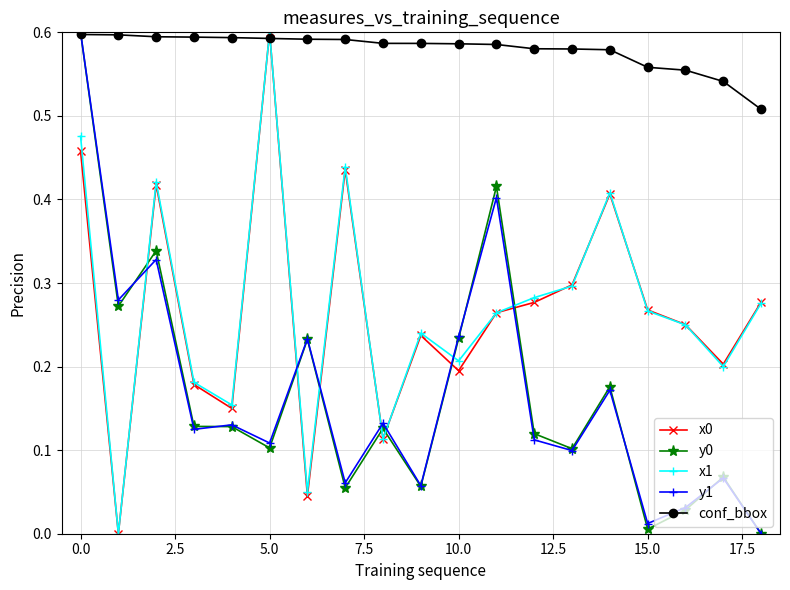

How many interior local peaks does the y1 series have?

7